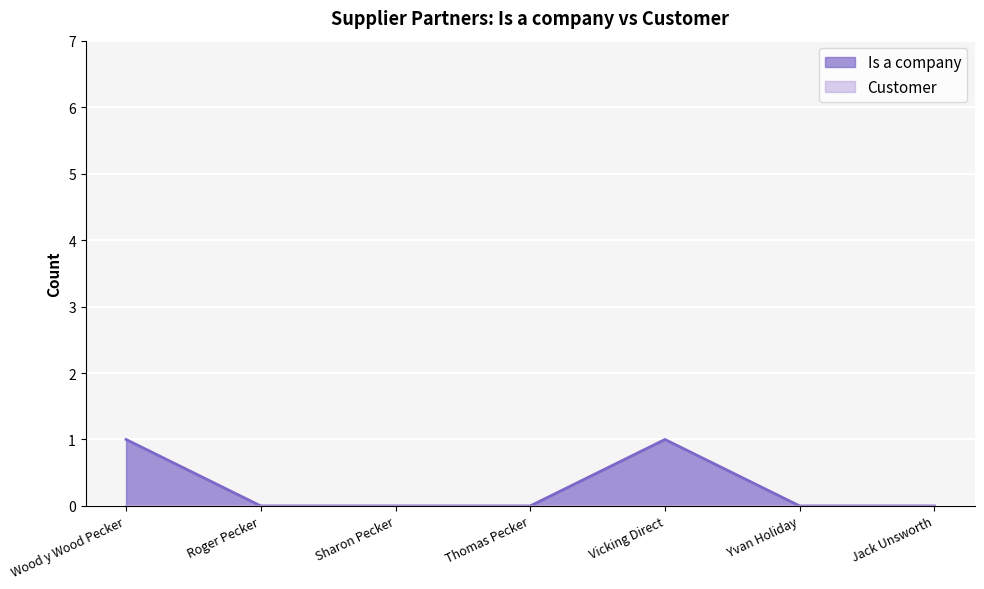

Reading right to left, transcribe all the data shown in this chart.

0	0	1	0	0	0	1